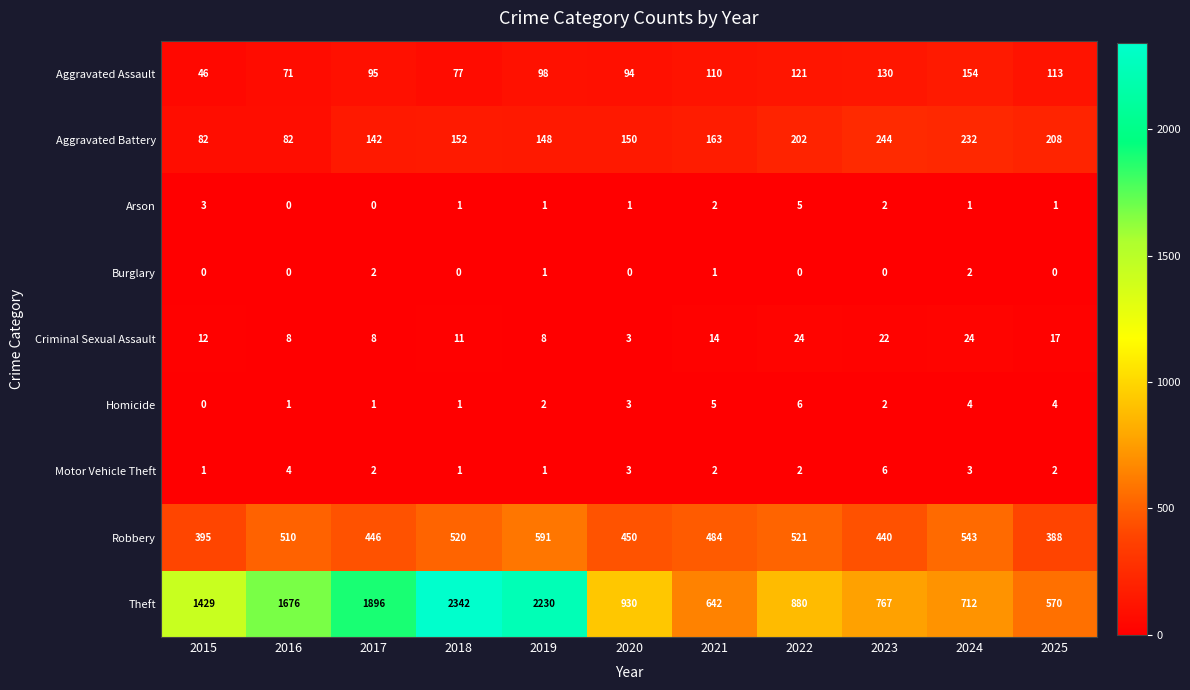

At which label does Motor Vehicle Theft first exceed 2?

2016